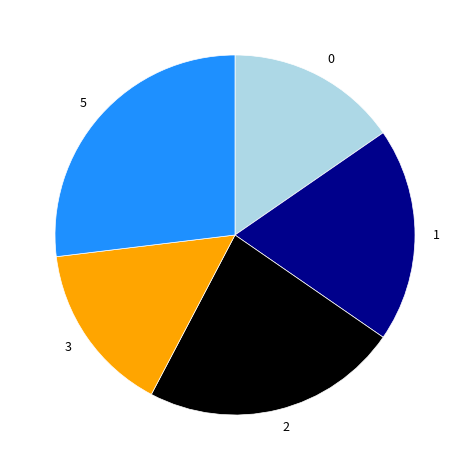

Is the sum of 3 and 1 greater than half?

No